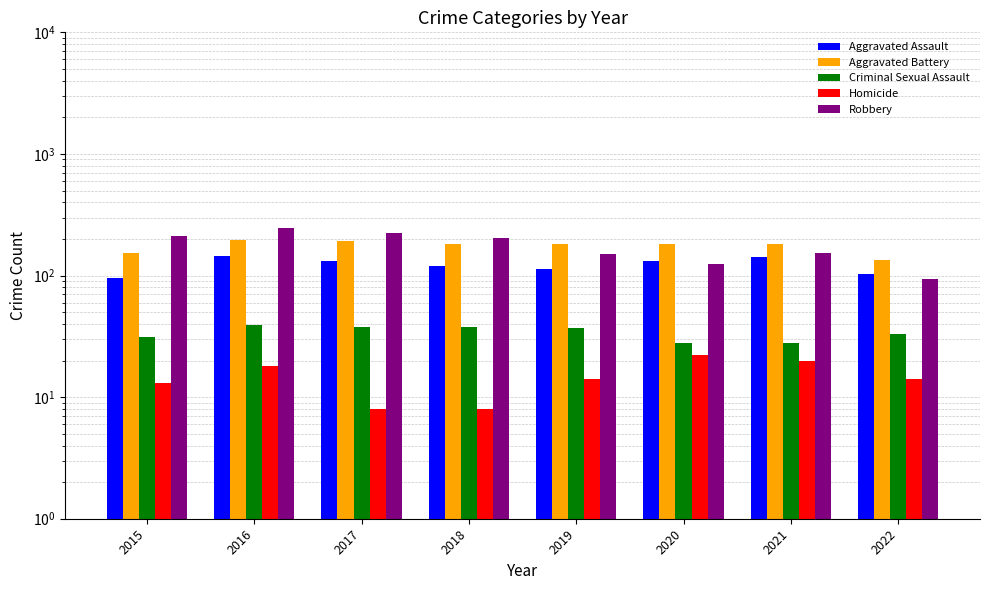

Reading right to left, list all the values displayed in this chart.

Aggravated Assault: 2022=102	2021=142	2020=131	2019=113	2018=119	2017=131	2016=146	2015=95
Aggravated Battery: 2022=135	2021=181	2020=180	2019=182	2018=183	2017=191	2016=196	2015=154
Criminal Sexual Assault: 2022=33	2021=28	2020=28	2019=37	2018=38	2017=38	2016=39	2015=31
Homicide: 2022=14	2021=20	2020=22	2019=14	2018=8	2017=8	2016=18	2015=13
Robbery: 2022=93	2021=153	2020=124	2019=150	2018=204	2017=224	2016=247	2015=212